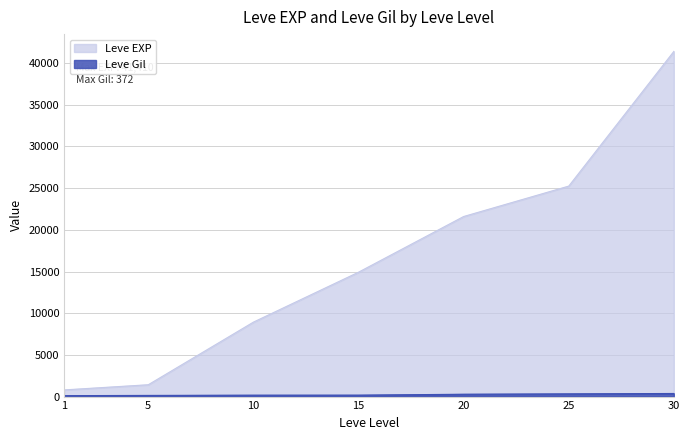

Which series changed the most between 1 and 30?

Leve EXP